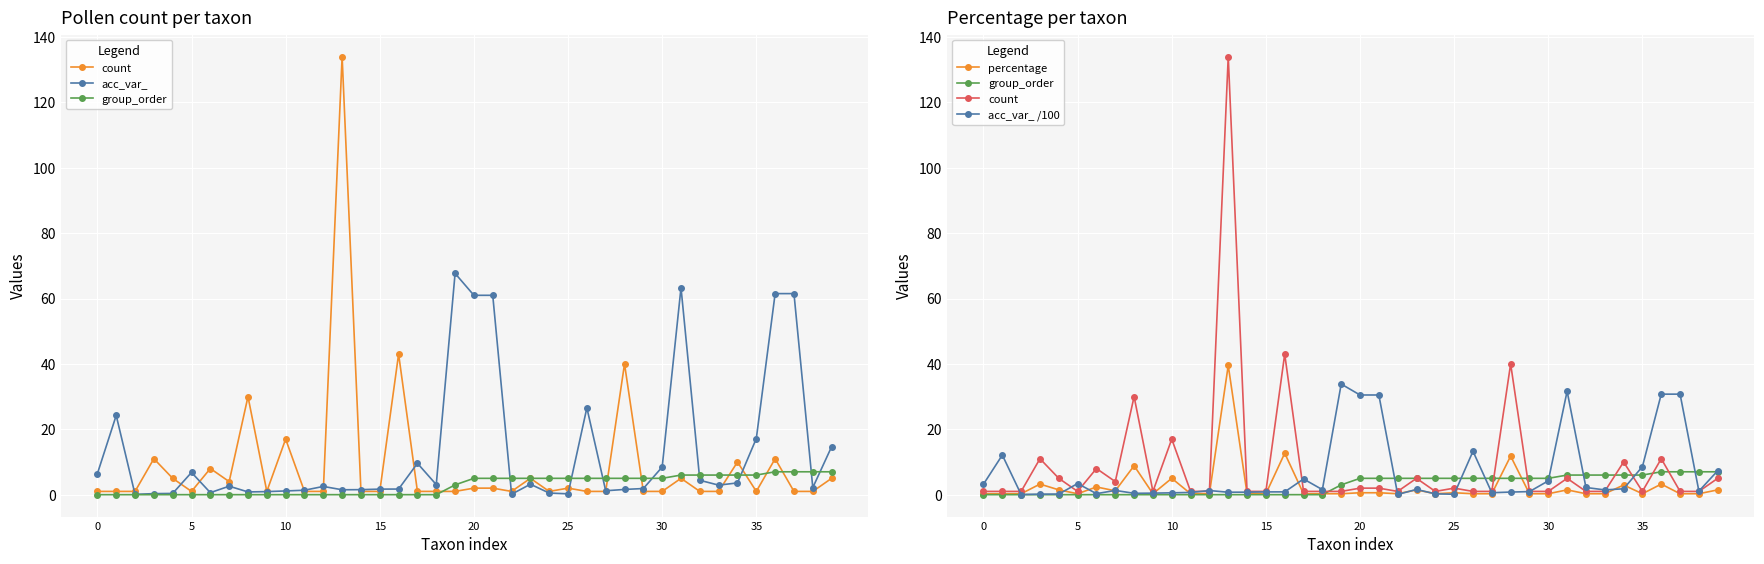

What is the sum of all group_order values?

116.0